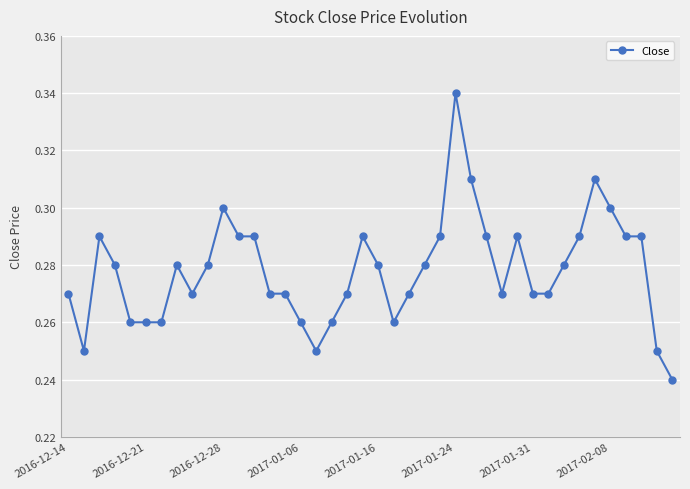

What is the sum of all values?

11.1